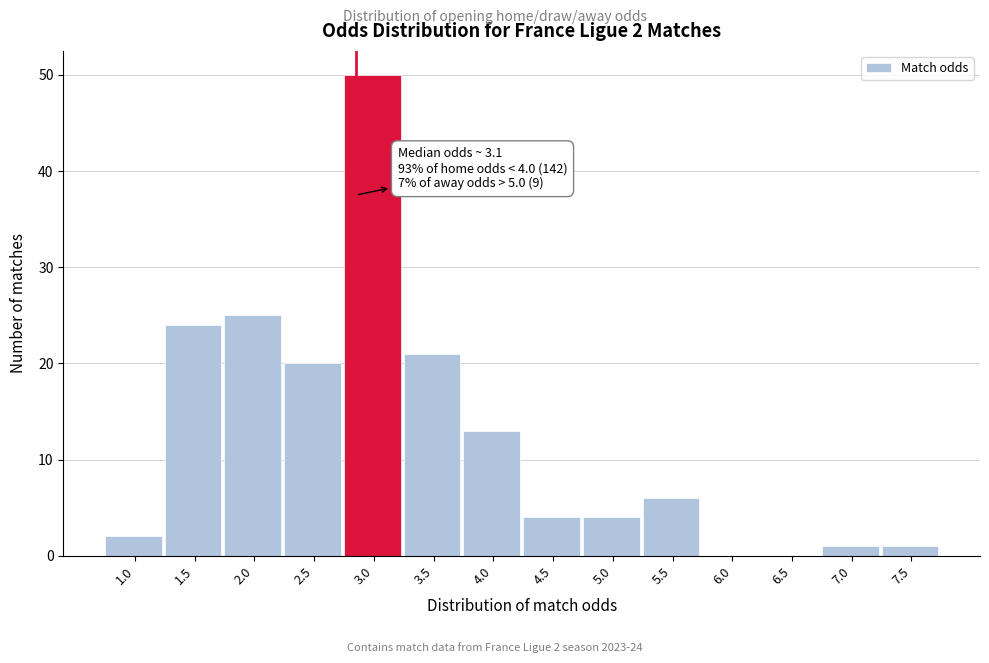

Reading left to right, list all the values displayed in this chart.

1.0=2	1.5=24	2.0=25	2.5=20	3.0=50	3.5=21	4.0=13	4.5=4	5.0=4	5.5=6	6.0=0	6.5=0	7.0=1	7.5=1